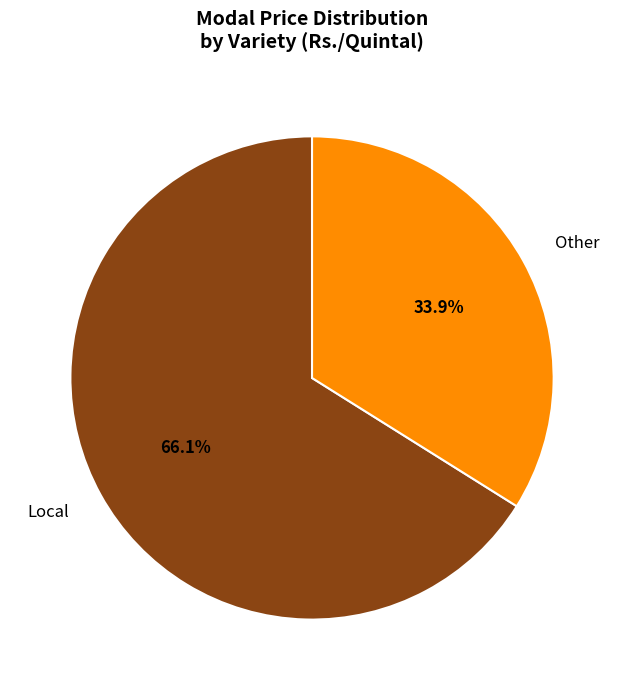

Approximately how many times larger is the value at Local compared to Other?

1.9